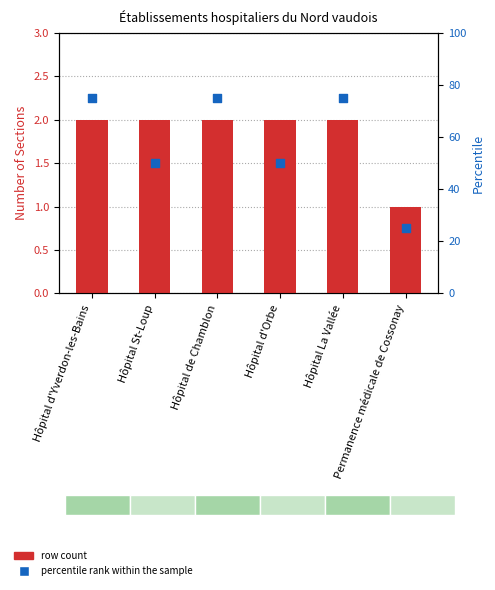

What are all the series names shown in the legend?

row_count, percentile rank within the sample